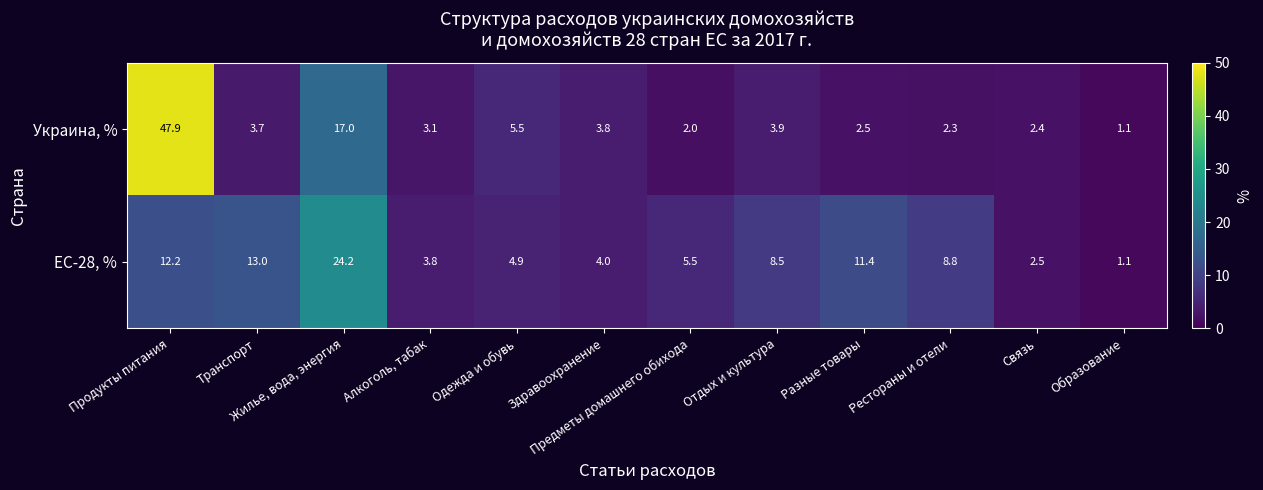

At which label does ЕС-28, % first exceed 8?

Продукты питания